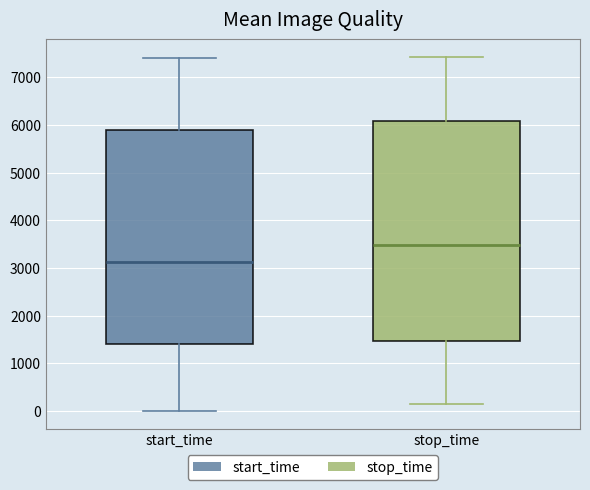

Reading left to right, read every box against the y-axis: the position of its median line, the range the box covers, and the ends of its whiskers. The values are not printed on the chart, so give them approximately, as read against the axis.

start_time: median 3100, box 1400 to 5900, whiskers 0 to 7400
stop_time: median 3500, box 1500 to 6100, whiskers 100 to 7400